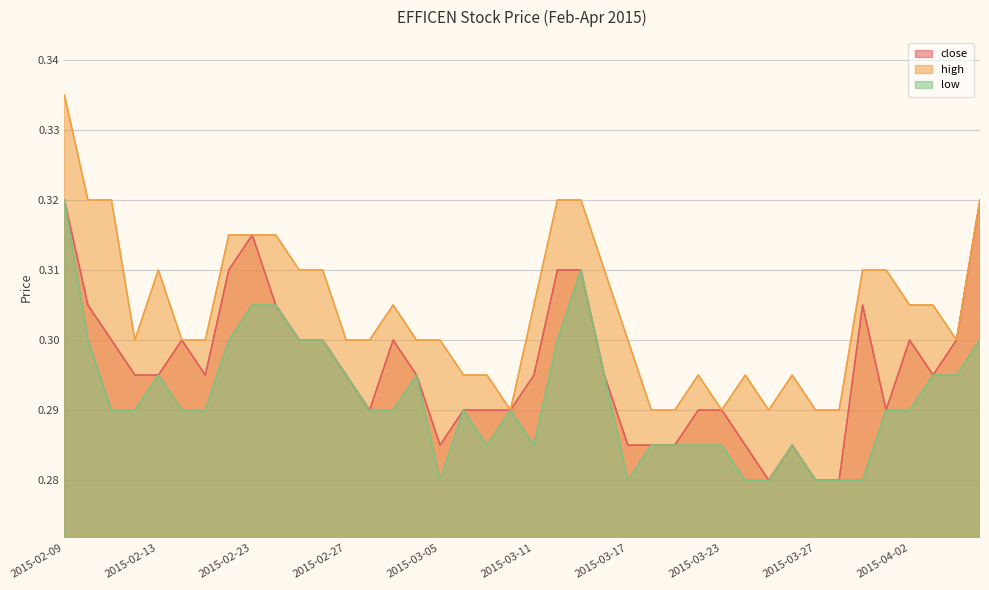

At which label is close closest to 0?

2015-03-25